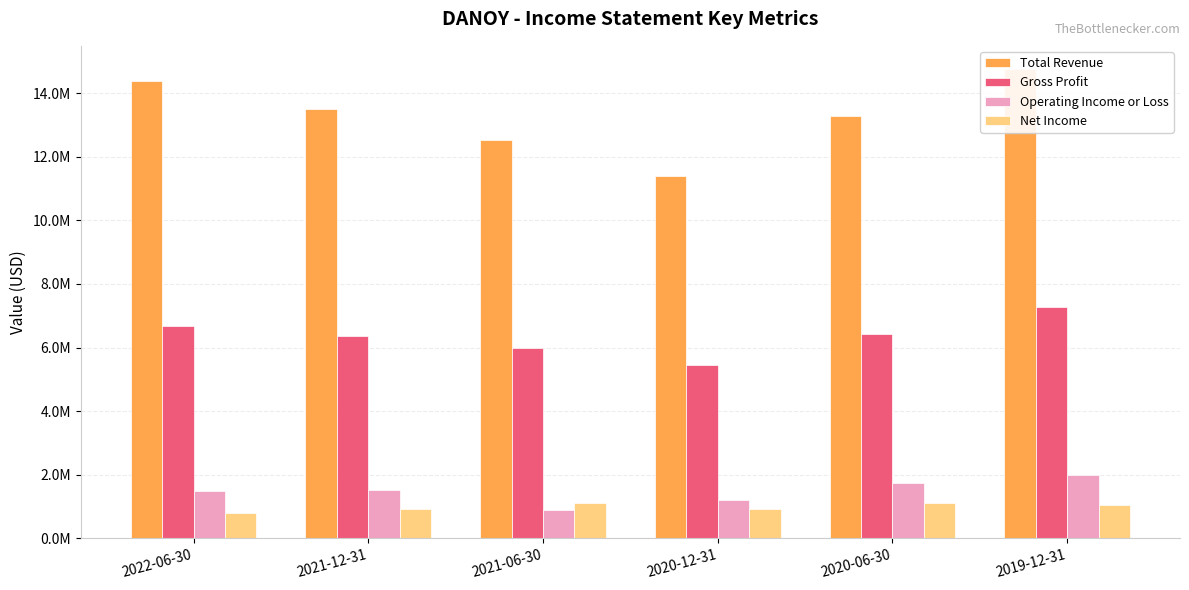

At which label is Total Revenue closest to 13078100?

2020-06-30